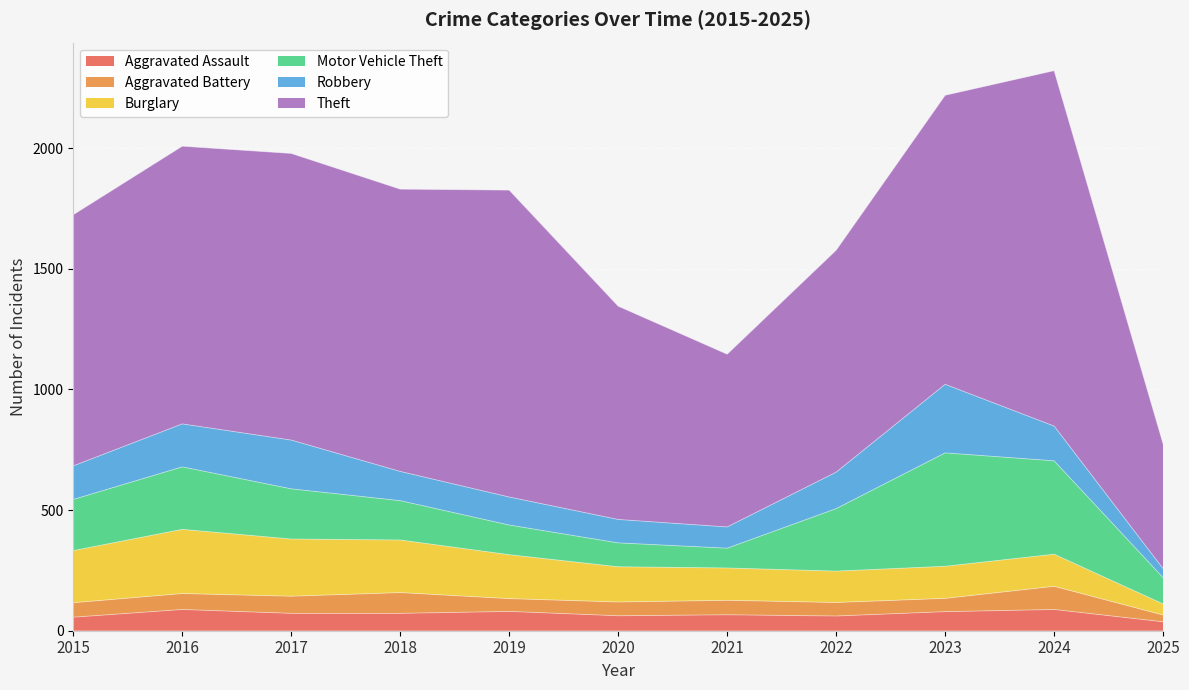

How many data points does each series have?

11